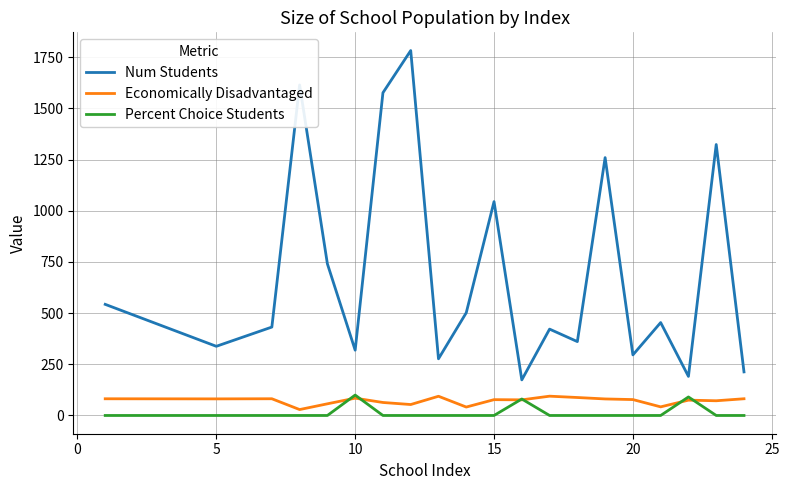

What are all the series names shown in the legend?

Num Students, Economically Disadvantaged, Percent Choice Students